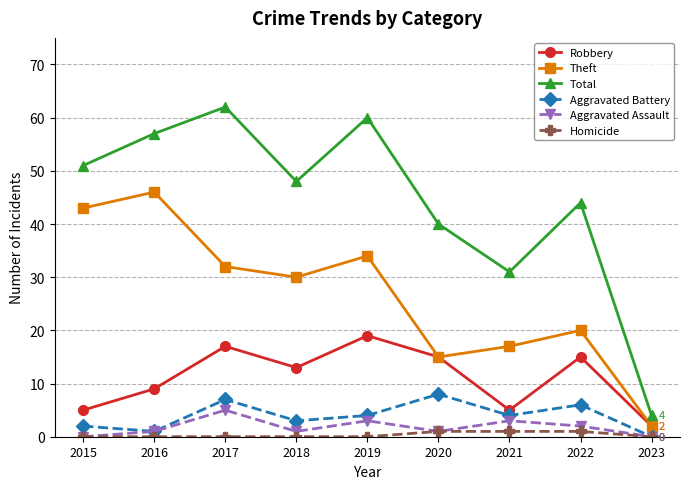

True or false: Aggravated Battery has a value of 10 at 2017.

False